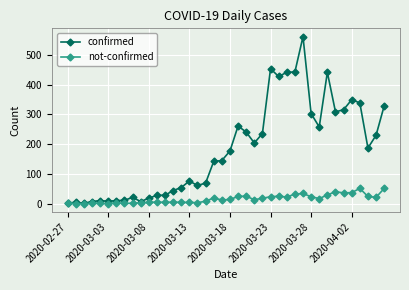

Which series has the widest spread of values?

confirmed